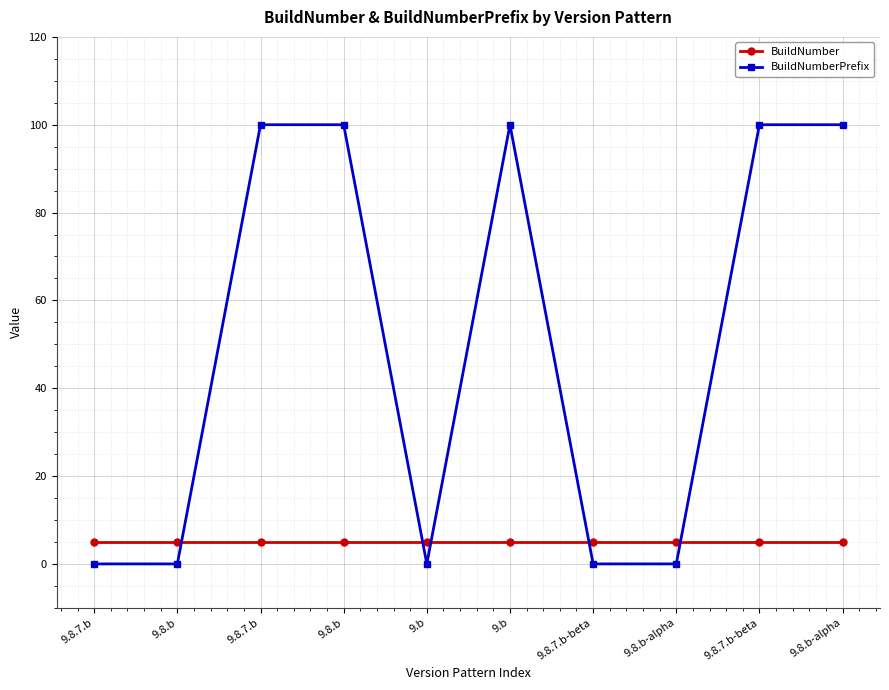

What is the greatest value displayed?

100